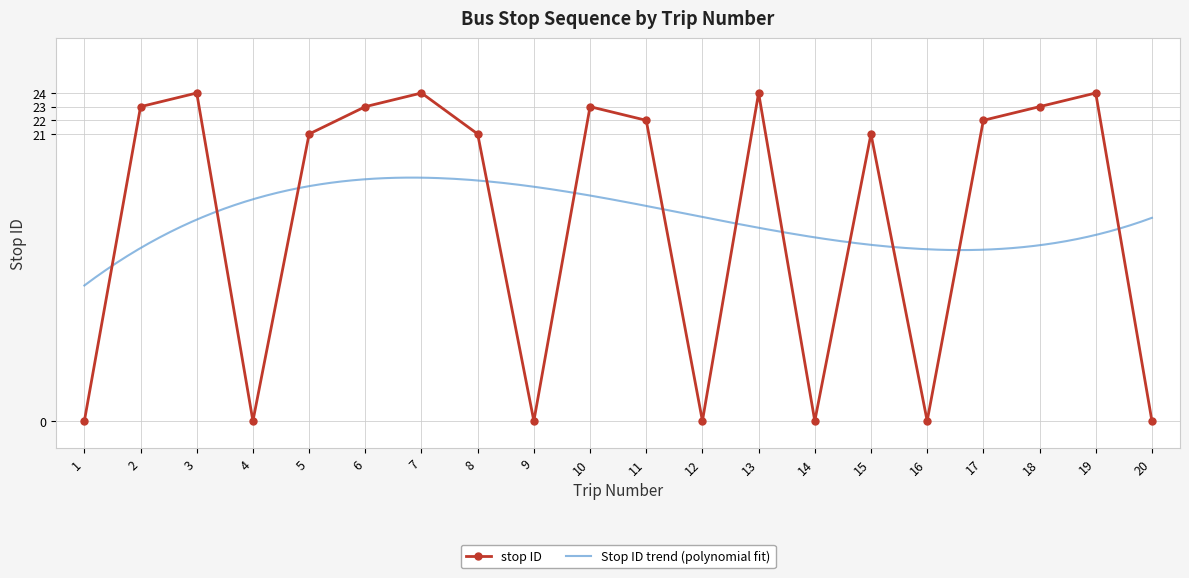

How many data points are above 22?

8